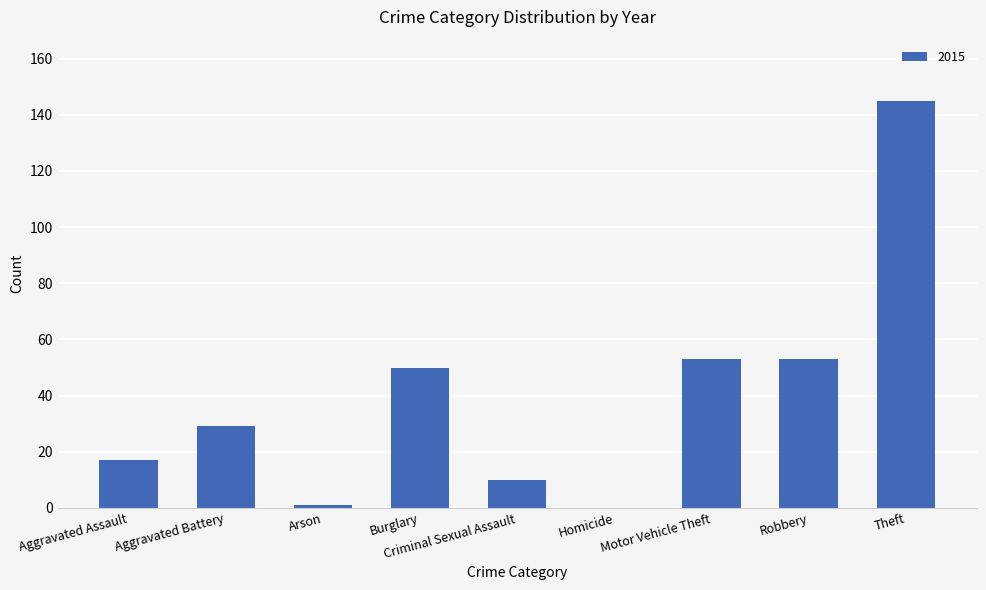

Between Motor Vehicle Theft and Aggravated Battery, which is larger?

Motor Vehicle Theft